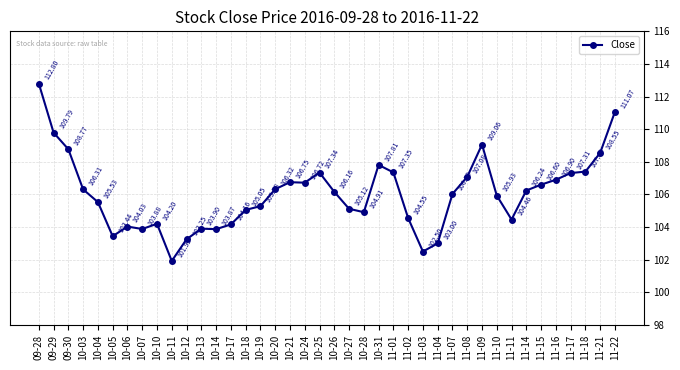

How many interior local peaks (higher than both neighbors) does the data have?

7